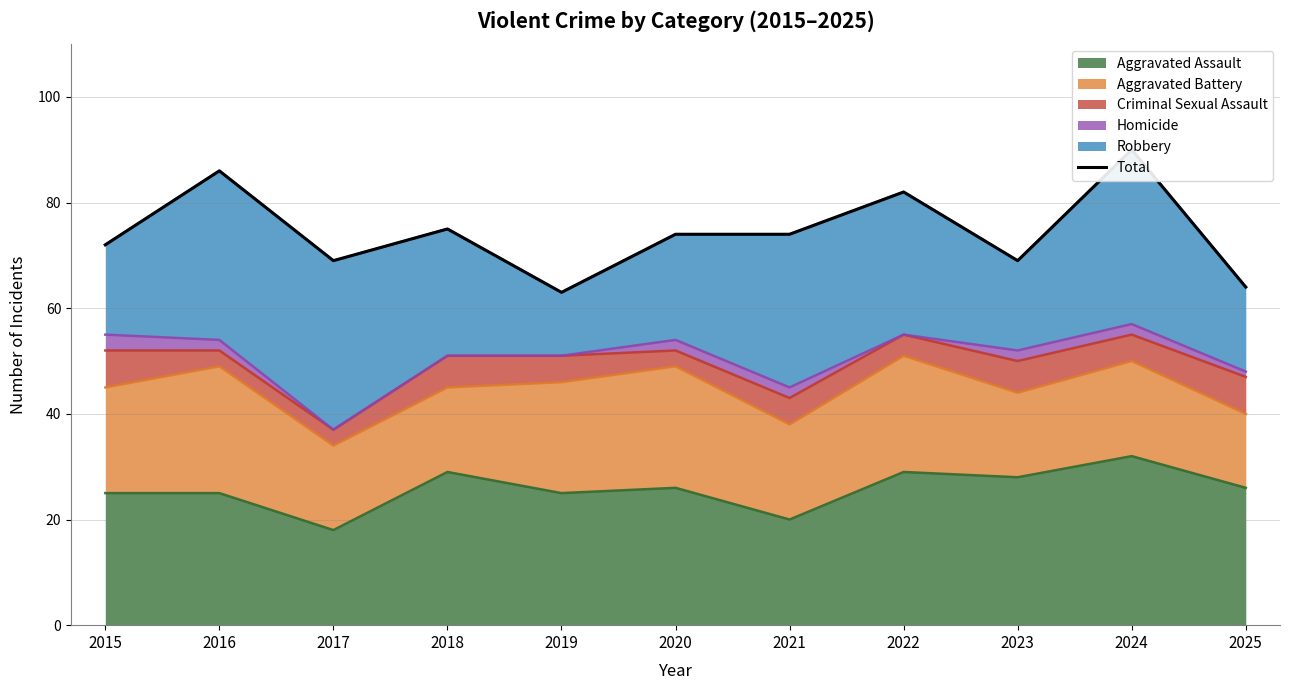

Count the values in the range 69 to 82.

7